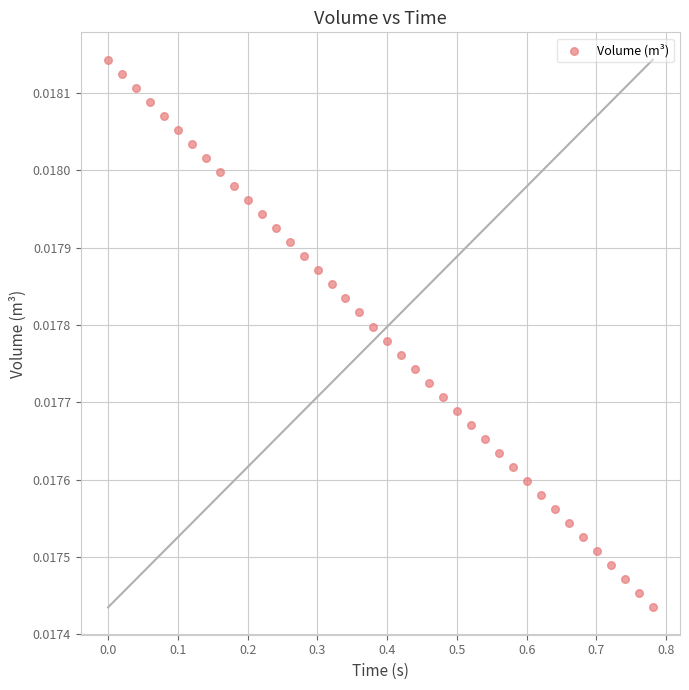

What is the range of X values (max minus min)?

0.8